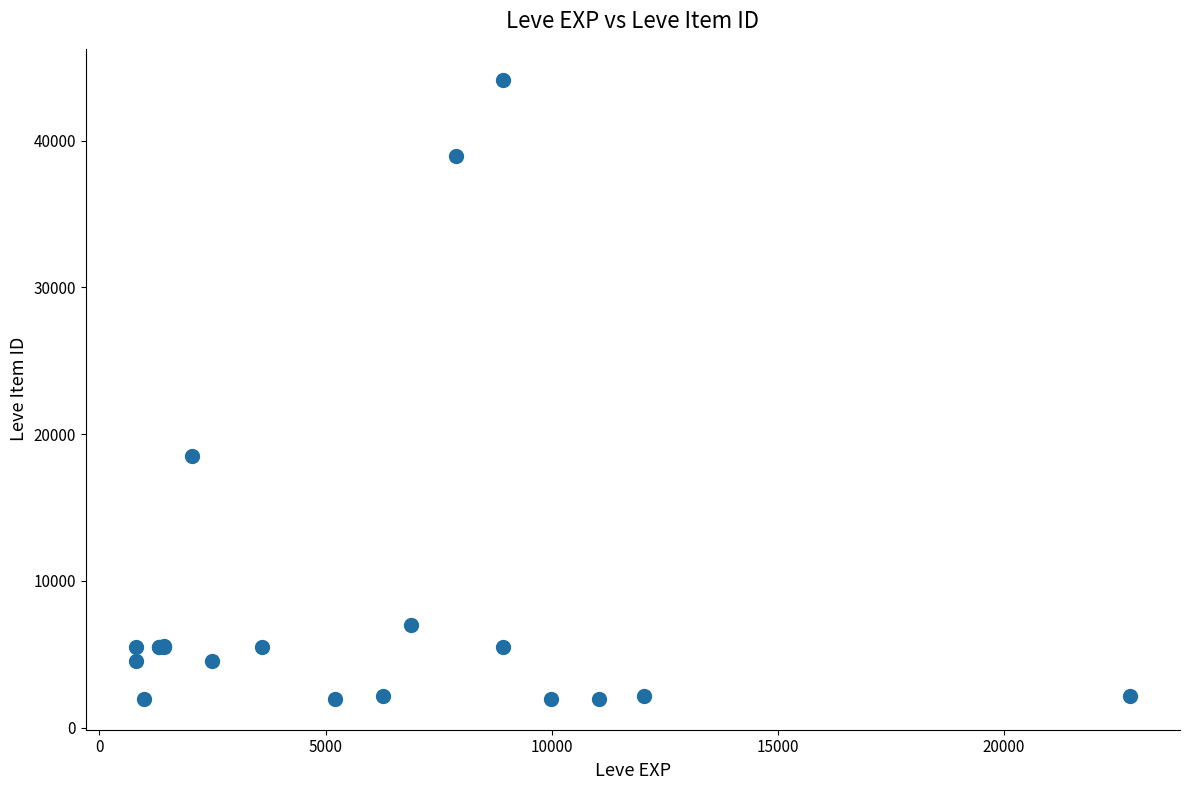

What Y value in the scatter plot is closest to 23052?

18511